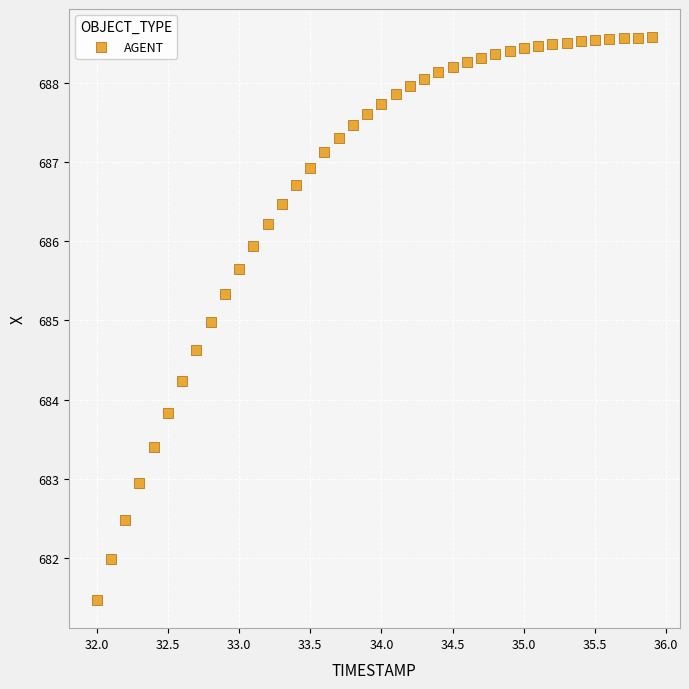

What is the range of Y values (max minus min)?

7.1